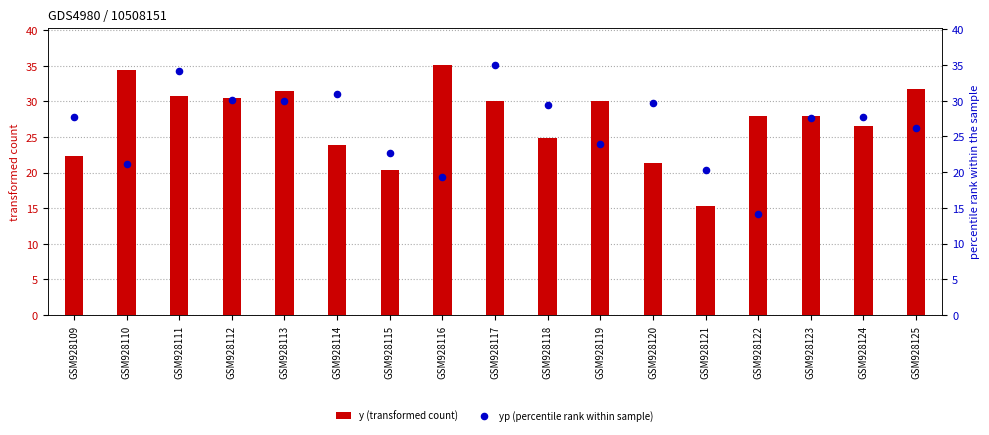

Which series reaches the maximum Y coordinate?

y (transformed count)